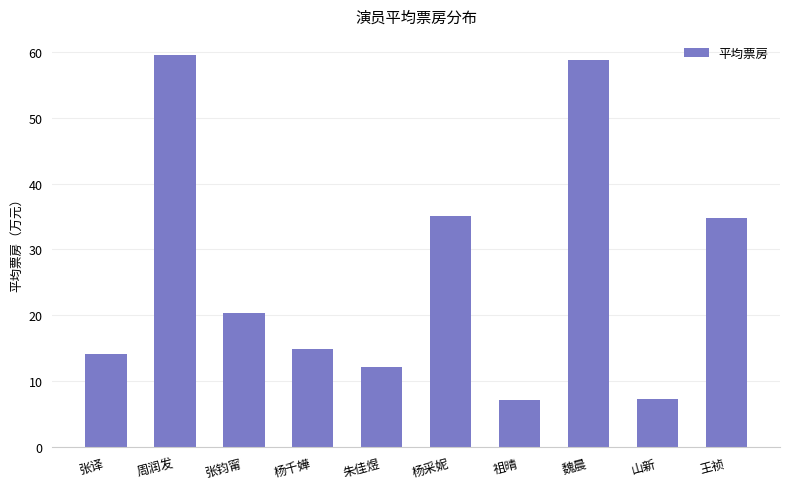

What is the smallest value displayed?

7.1